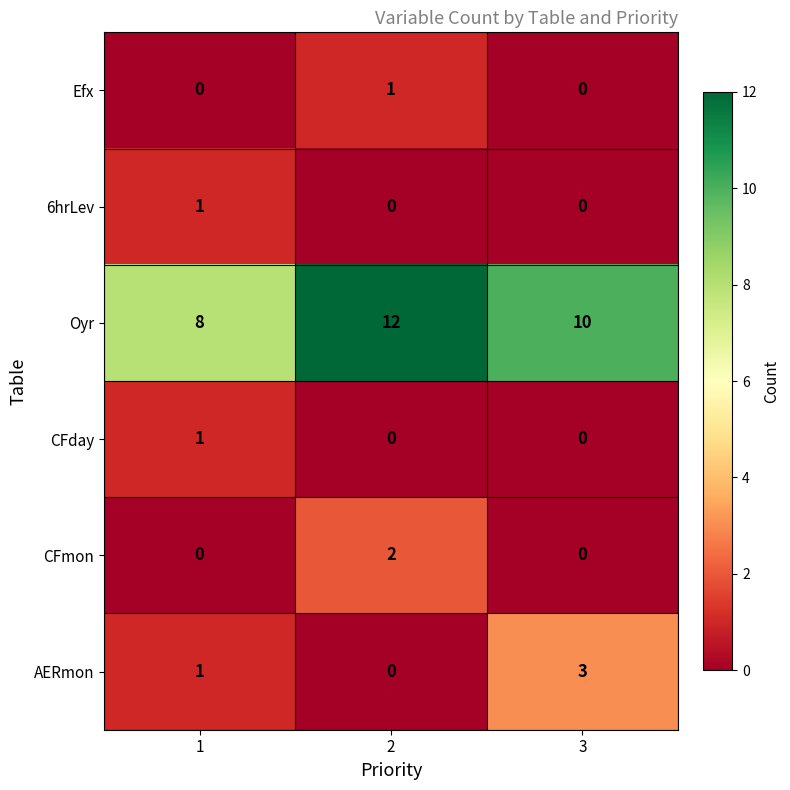

How many Efx values are between 0 and 1?

3